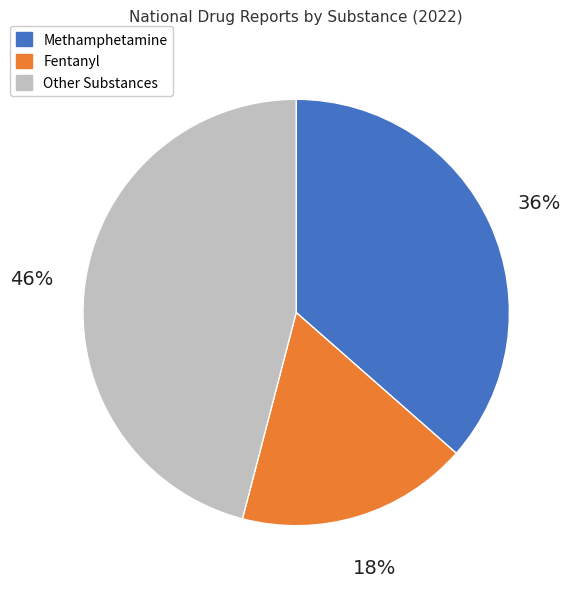

How many segments does this pie chart have?

3